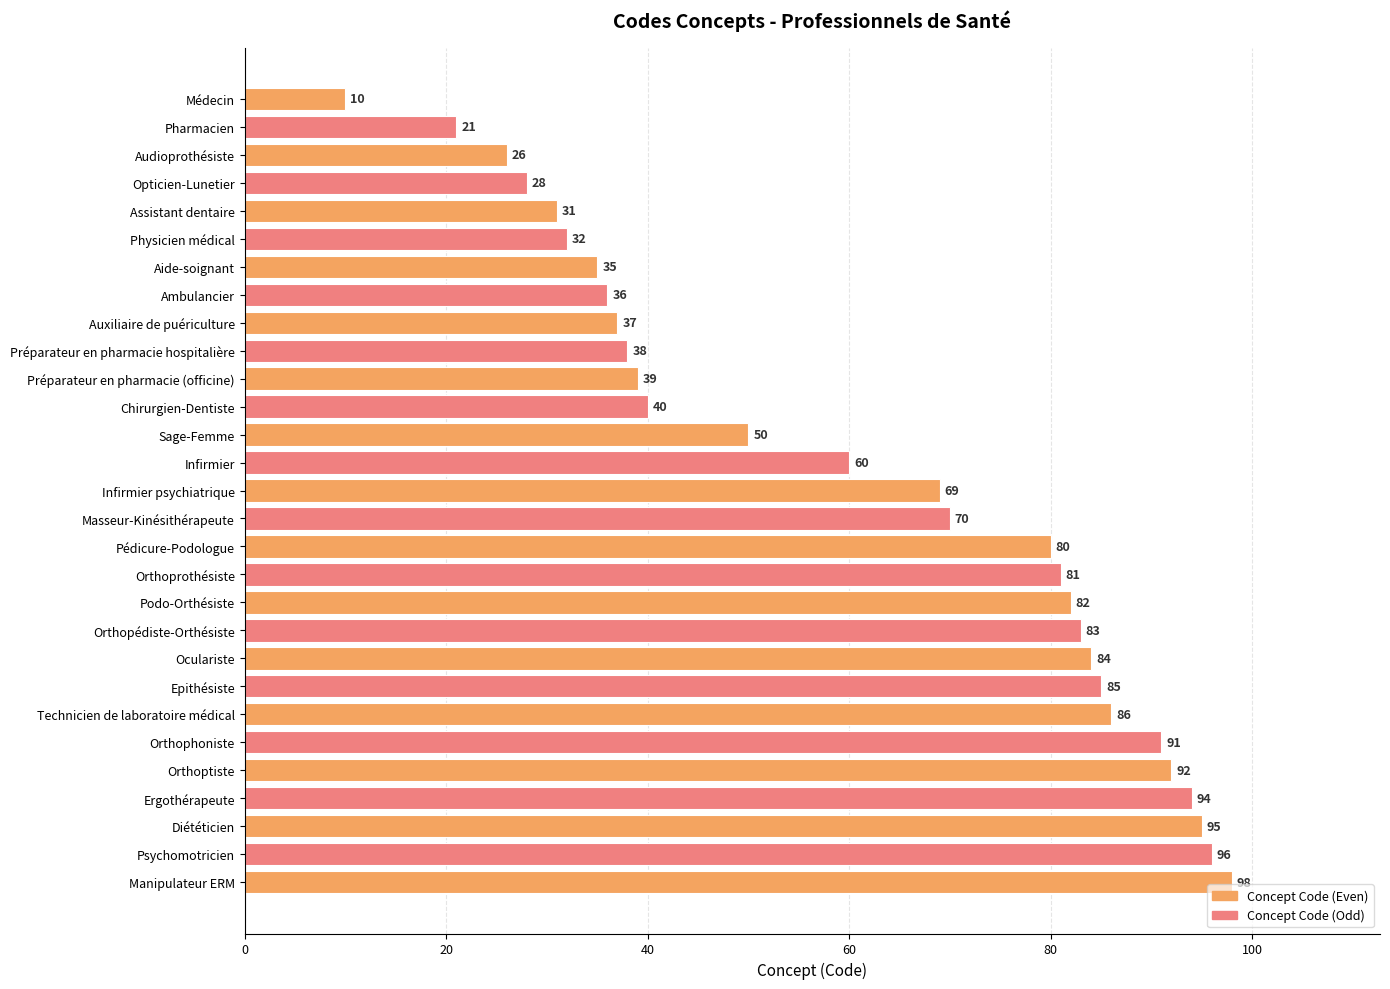

What position from the bottom is Préparateur en pharmacie (officine)?

19